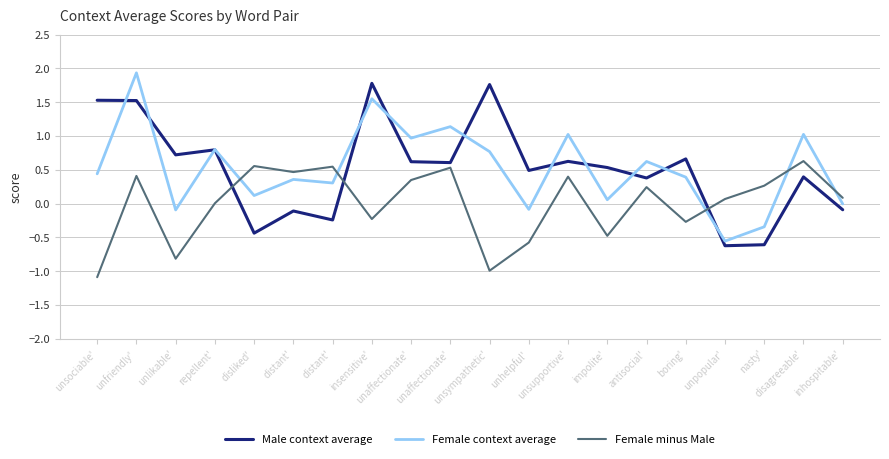

Which series has the largest total across all categories?

Female context average